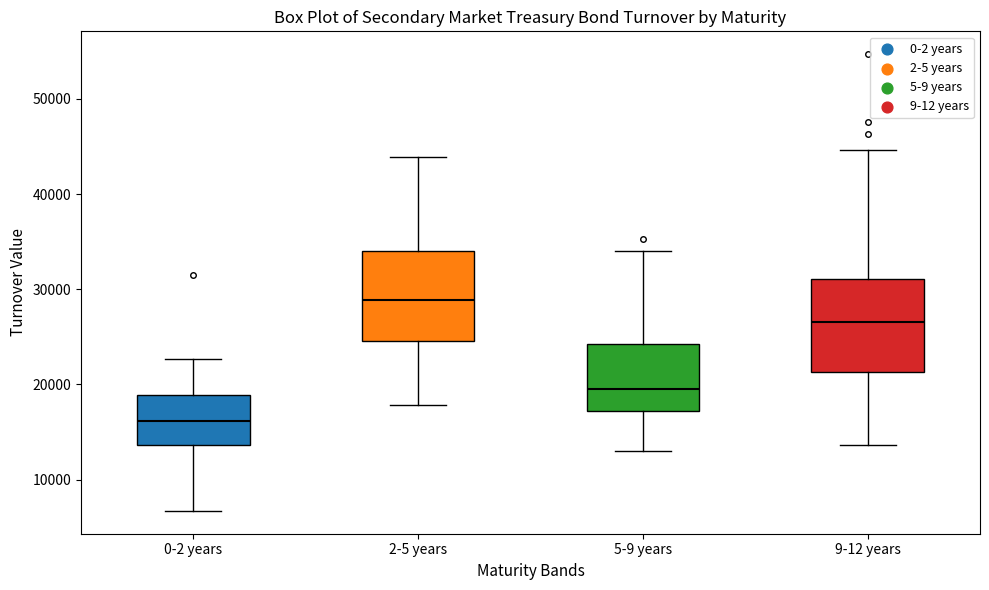

Reading left to right, read every box against the y-axis: the position of its median line, the range the box covers, and the ends of its whiskers. The values are not printed on the chart, so give them approximately, as read against the axis.

0-2 years: median 16000, box 14000 to 19000, whiskers 7000 to 23000
2-5 years: median 29000, box 25000 to 34000, whiskers 18000 to 44000
5-9 years: median 20000, box 17000 to 24000, whiskers 13000 to 34000
9-12 years: median 27000, box 21000 to 31000, whiskers 14000 to 45000